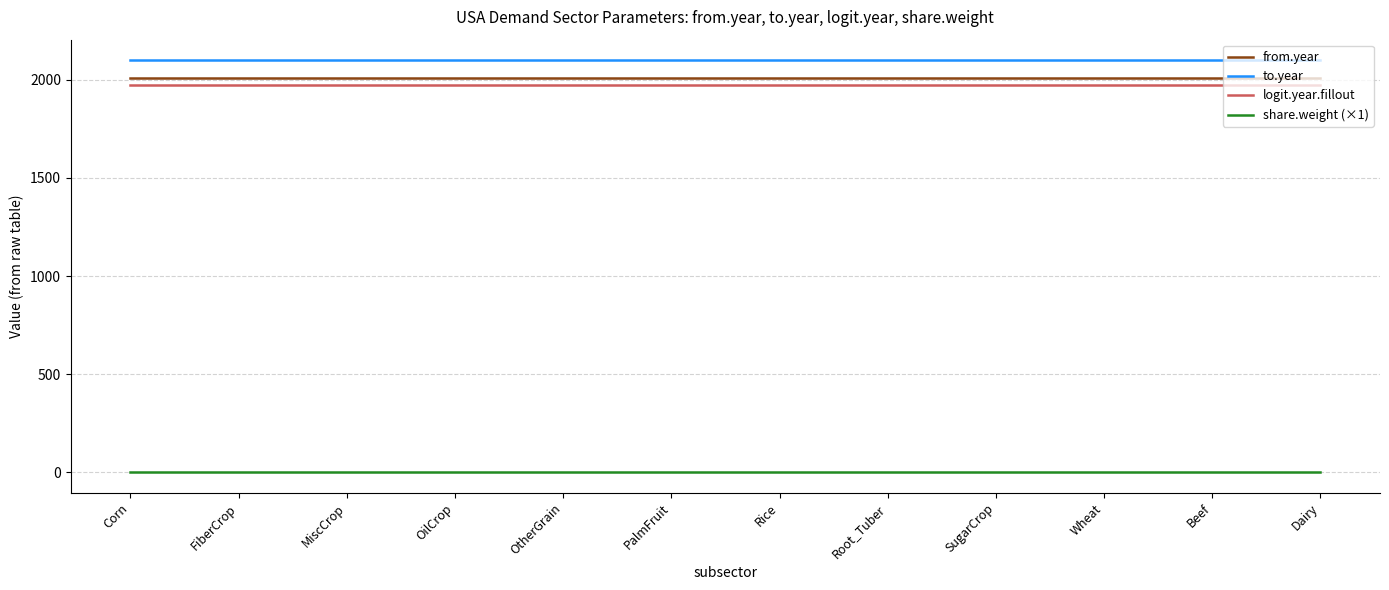

What is the difference between the highest and lowest values at OtherGrain?

2099